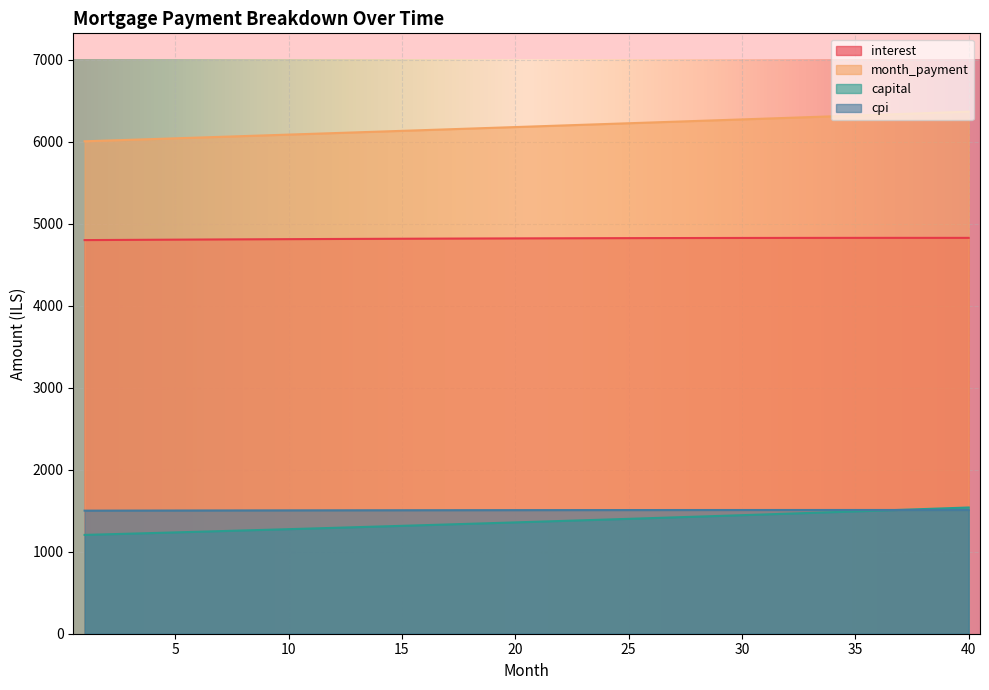

How many lines are shown in the chart?

4